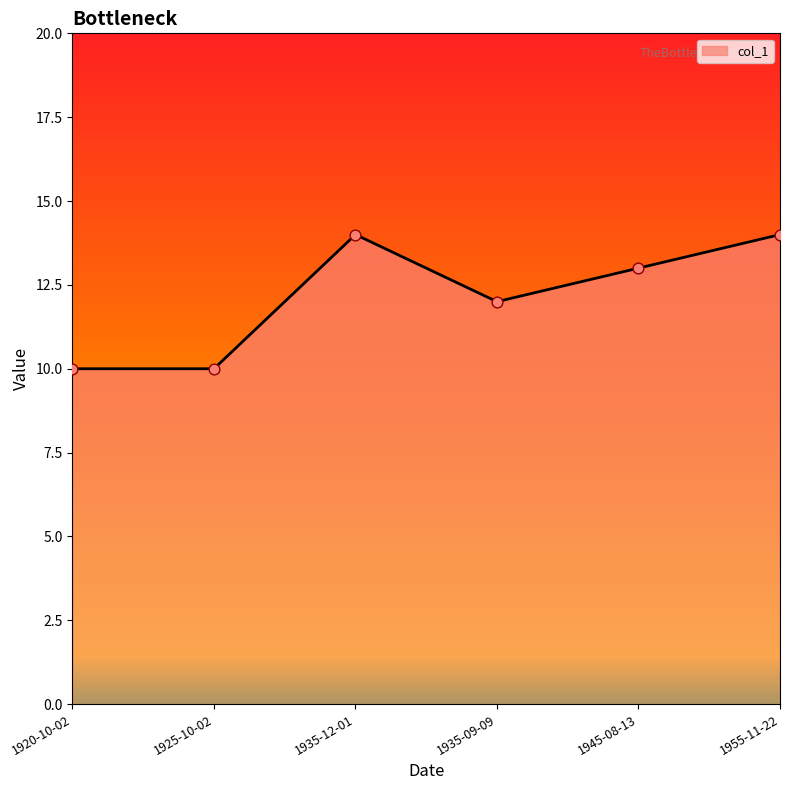

Approximately how many times larger is the value at 1925-10-02 compared to 1920-10-02?

1.0